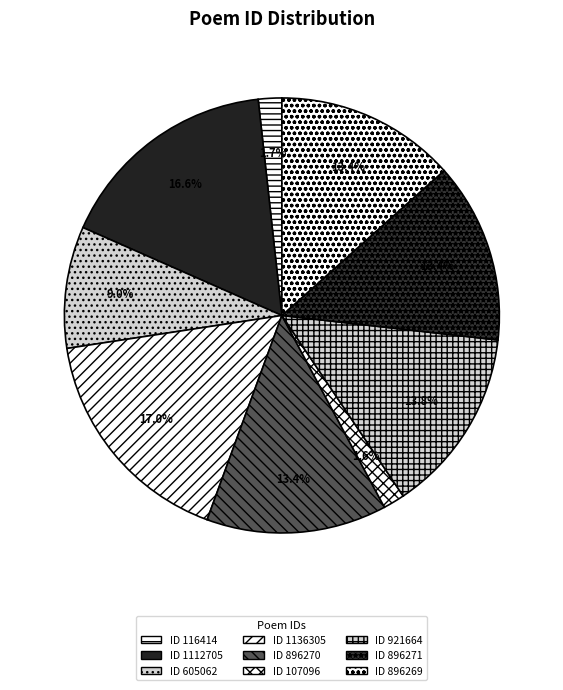

Is there a majority slice in this chart?

No